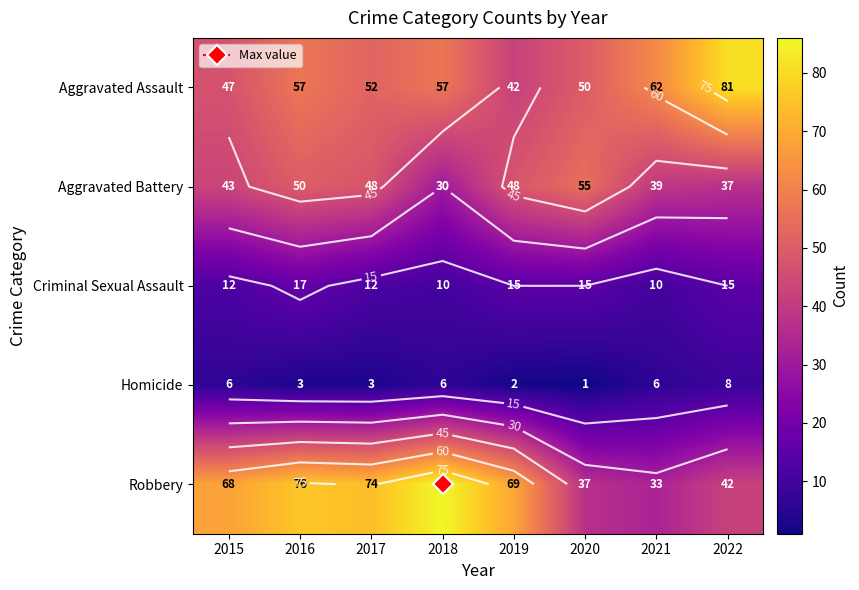

How many distinct data groups are displayed?

5